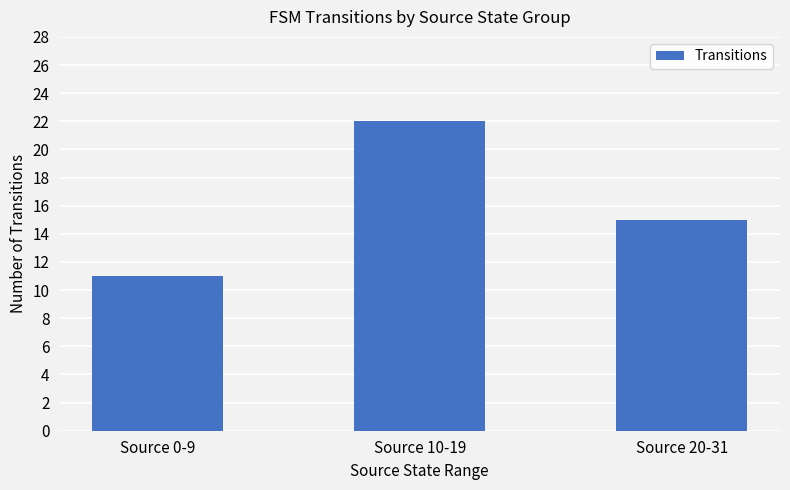

What is the change in value from Source 10-19 to Source 20-31?

-7